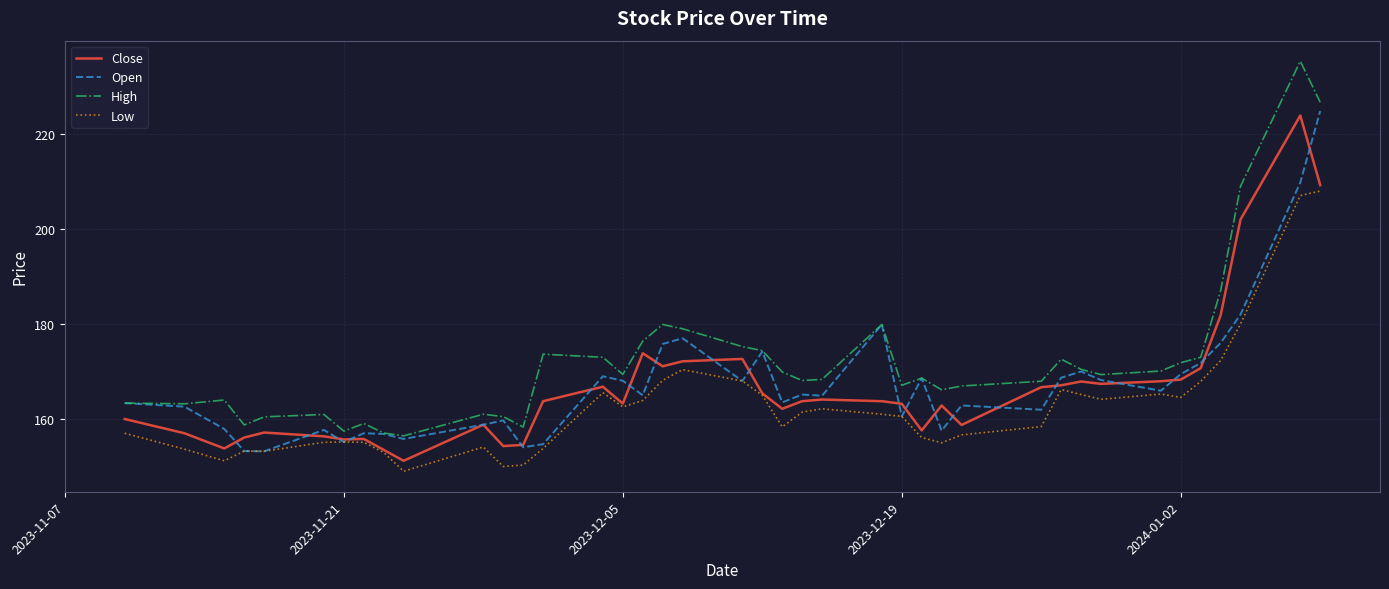

True or false: Low and High cross at least once.

False